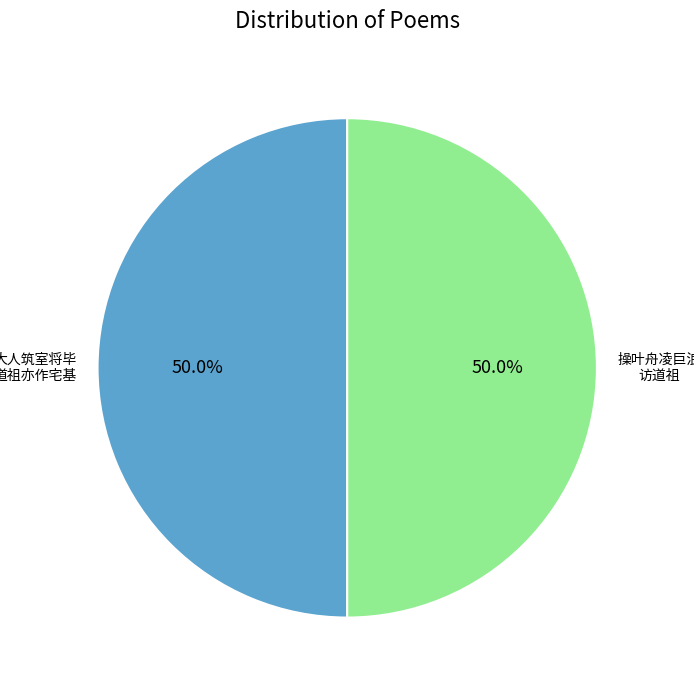

How many segments does this pie chart have?

2